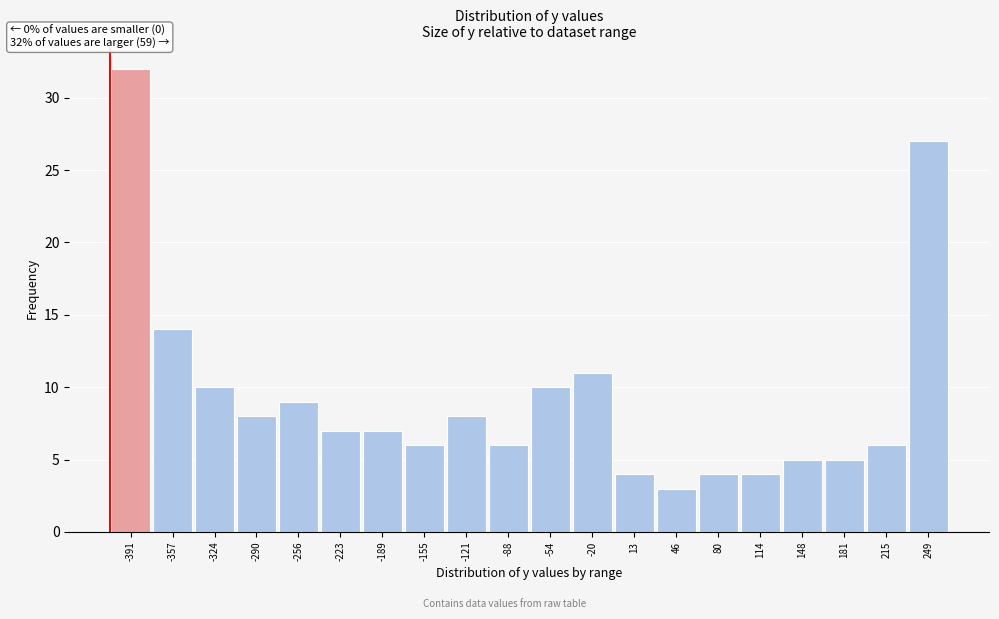

Reading right to left, what are all the values shown in this chart?

249=27	215=6	181=5	148=5	114=4	80=4	46=3	13=4	-20=11	-54=10	-88=6	-121=8	-155=6	-189=7	-223=7	-256=9	-290=8	-324=10	-357=14	-391=32